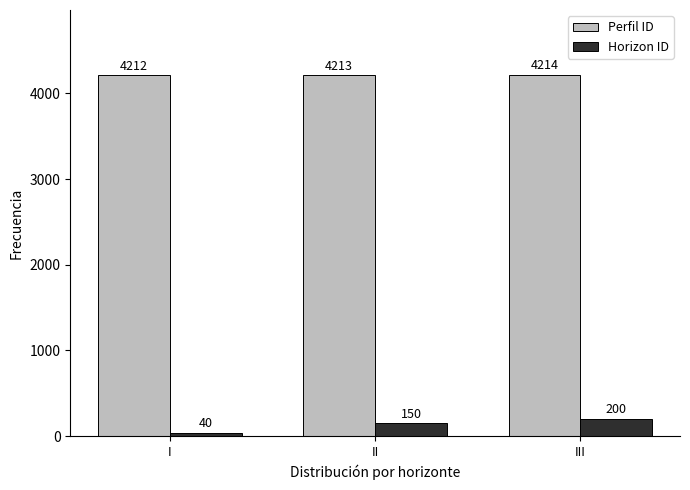

Rank the categories by Horizon ID value from lowest to highest.

I, II, III